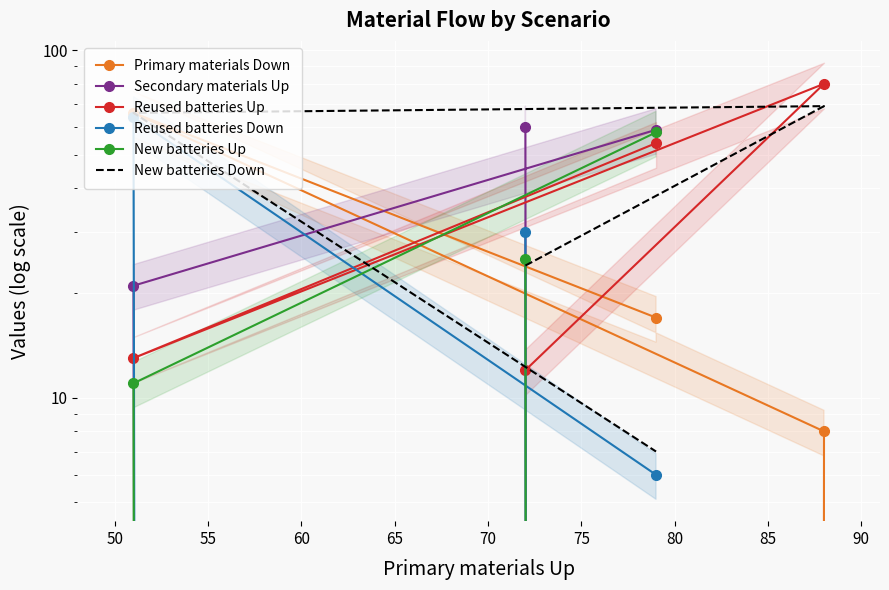

What are all the series names shown in the legend?

Primary materials Down, Secondary materials Up, Reused batteries Up, Reused batteries Down, New batteries Up, New batteries Down